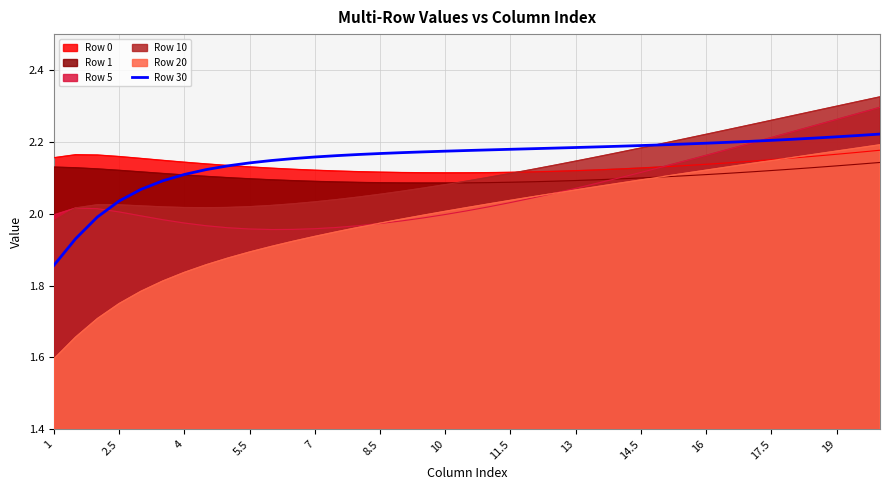

Does the chart display data point markers on the line(s)?

No